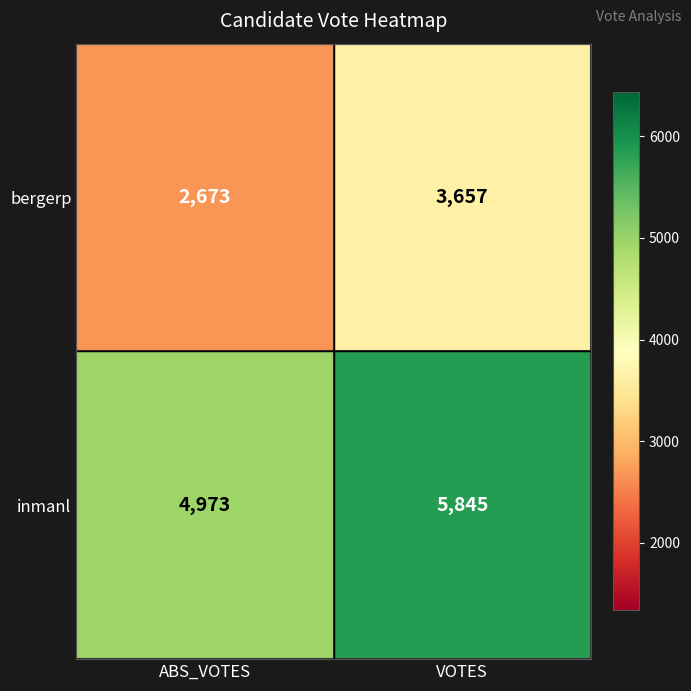

Rank the series by their average value, from lowest to highest.

bergerp, inmanl